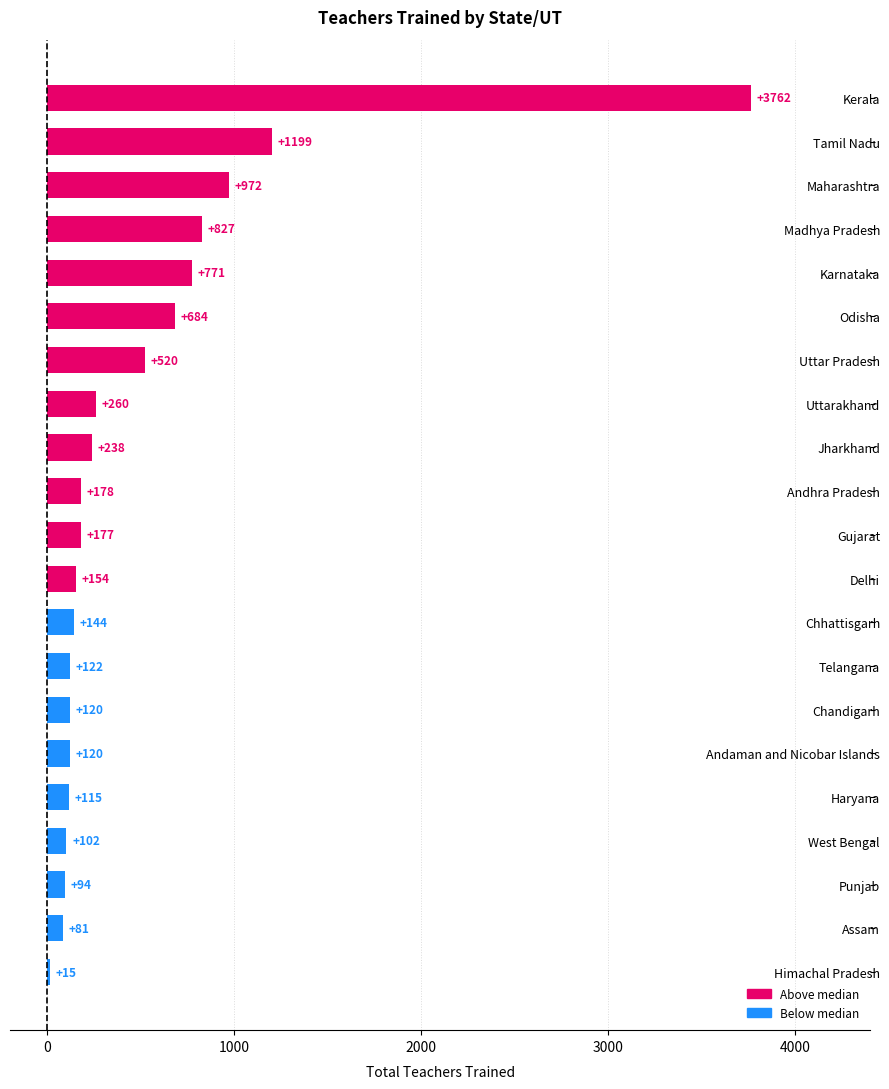

Which has a higher value, Himachal Pradesh or Maharashtra?

Maharashtra